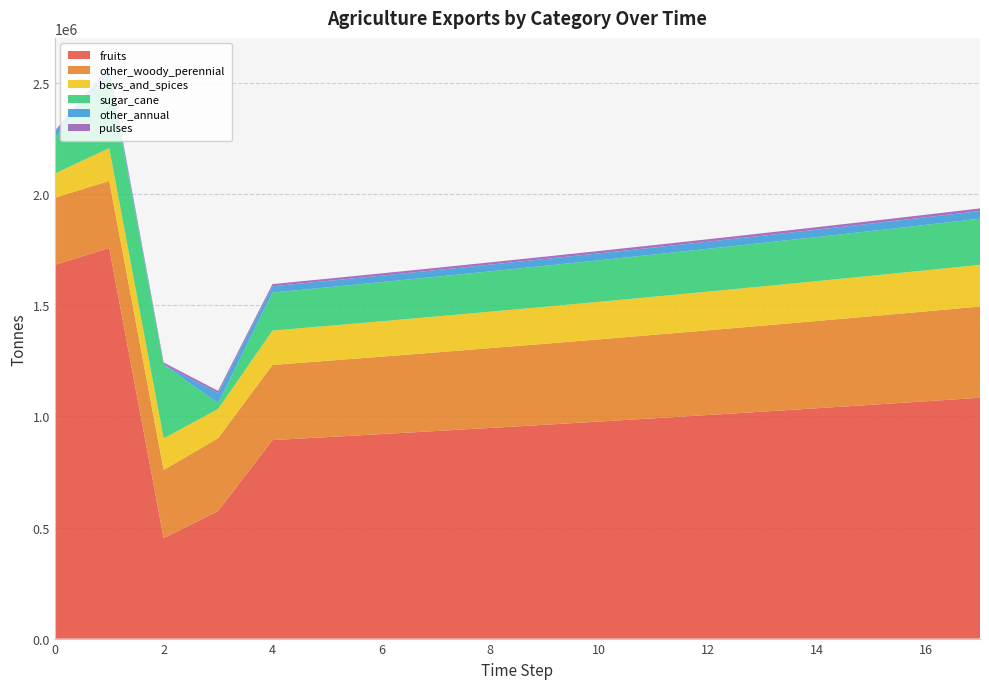

Reading left to right, transcribe all the data shown in this chart.

exports_agrc_fruits_tonne: 0=1682601.1	1=1758610.4	2=452667.7	3=573995.3	4=893574.9	5=906978.5	6=920583.2	7=934392.0	8=948407.8	9=962634.0	10=977073.5	11=991729.6	12=1006605.5	13=1021704.6	14=1037030.2	15=1052585.6	16=1068374.4	17=1084400.0
exports_agrc_other_woody_perennial_tonne: 0=302231.2	1=302119.5	2=306787.7	3=328015.1	4=338495.3	5=343572.7	6=348726.3	7=353957.2	8=359266.5	9=364655.5	10=370125.4	11=375677.3	12=381312.4	13=387032.1	14=392837.6	15=398730.1	16=404711.1	17=410781.8
exports_agrc_bevs_and_spices_tonne: 0=108606.1	1=147528.1	2=142231.6	3=131436.3	4=154568.5	5=156887.0	6=159240.3	7=161628.9	8=164053.4	9=166514.2	10=169011.9	11=171547.1	12=174120.3	13=176732.1	14=179383.1	15=182073.8	16=184804.9	17=187577.0
exports_agrc_sugar_cane_tonne: 0=160444.8	1=337159.8	2=332145.3	3=26073.2	4=171164.6	5=173732.1	6=176338.1	7=178983.1	8=181667.9	9=184392.9	10=187158.8	11=189966.2	12=192815.7	13=195707.9	14=198643.5	15=201623.2	16=204647.5	17=207717.2
exports_agrc_other_annual_tonne: 0=25463.6	1=23682.5	2=84.2	3=45640.0	4=28461.1	5=28888.0	6=29321.3	7=29761.1	8=30207.5	9=30660.7	10=31120.6	11=31587.4	12=32061.2	13=32542.1	14=33030.2	15=33525.7	16=34028.6	17=34539.0
exports_agrc_pulses_tonne: 0=6762.6	1=6608.1	2=9067.4	3=10109.7	4=9764.4	5=9910.8	6=10059.5	7=10210.4	8=10363.5	9=10519.0	10=10676.8	11=10836.9	12=10999.5	13=11164.5	14=11332.0	15=11501.9	16=11674.5	17=11849.6